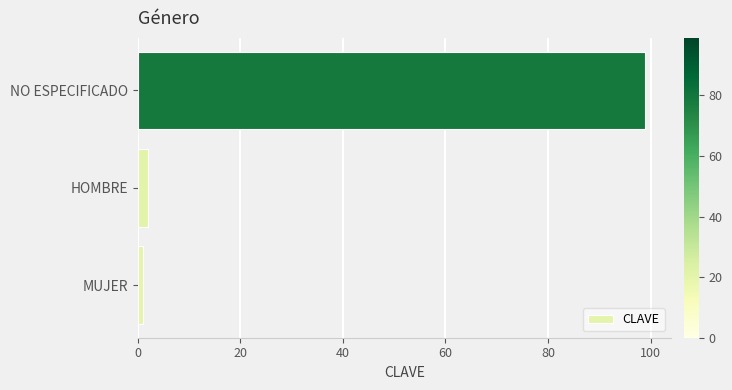

What is the average value?

34